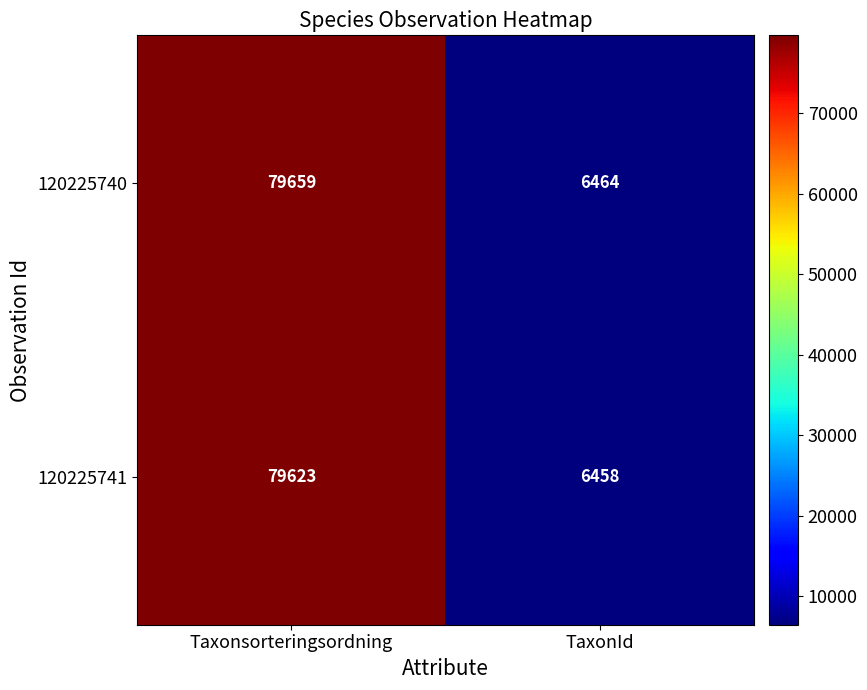

What is the spread (max minus min) of values at Taxonsorteringsordning?

36